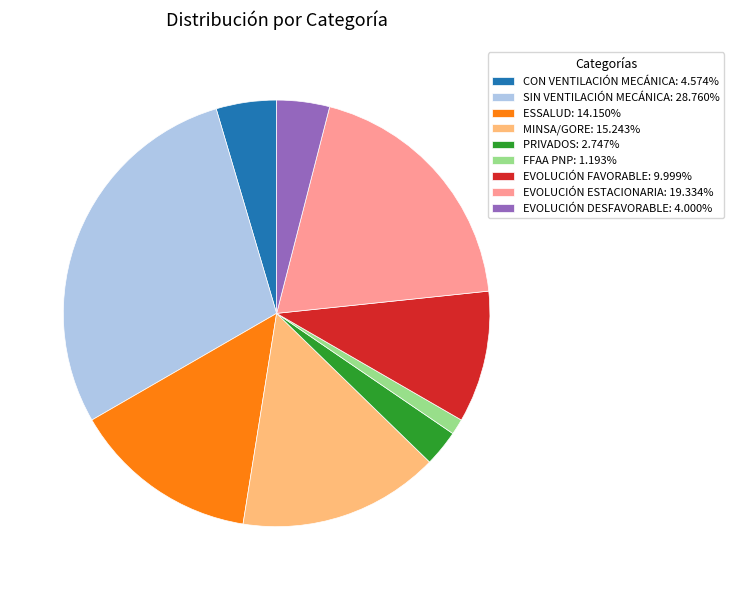

Is there a majority slice in this chart?

No